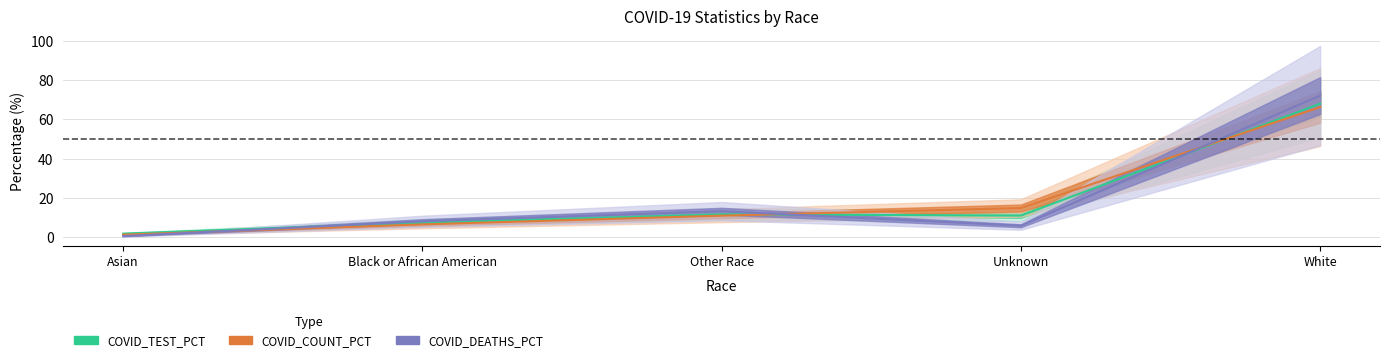

What is the greatest value displayed?

72.1